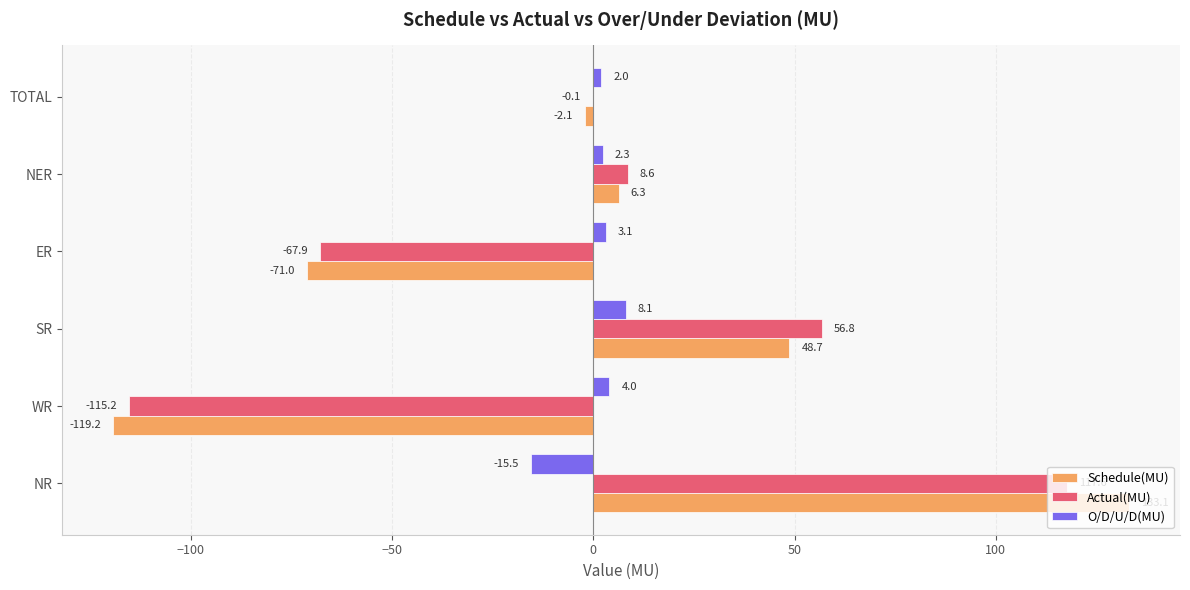

What is the sum of all O/D/U/D(MU) values?

4.0